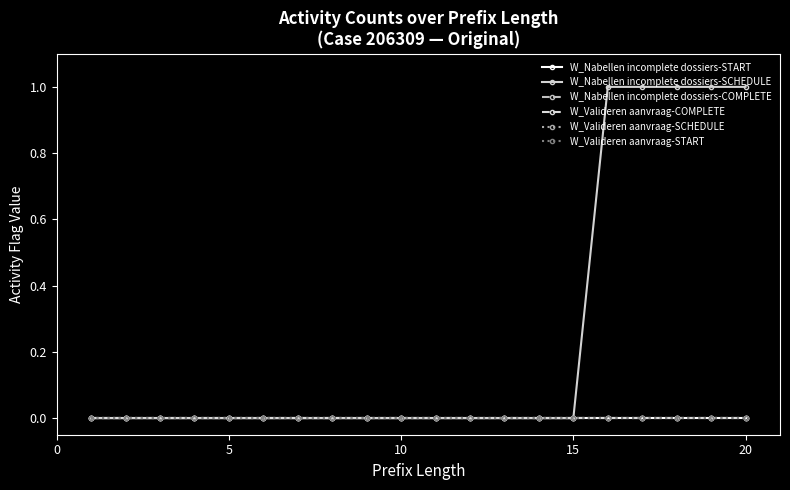

Does the chart have visible grid lines?

No